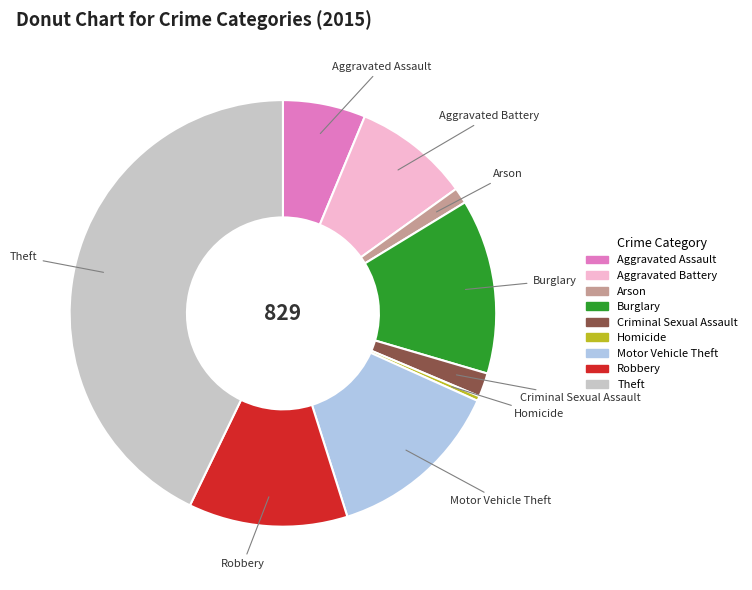

Which slice is the smallest?

Homicide